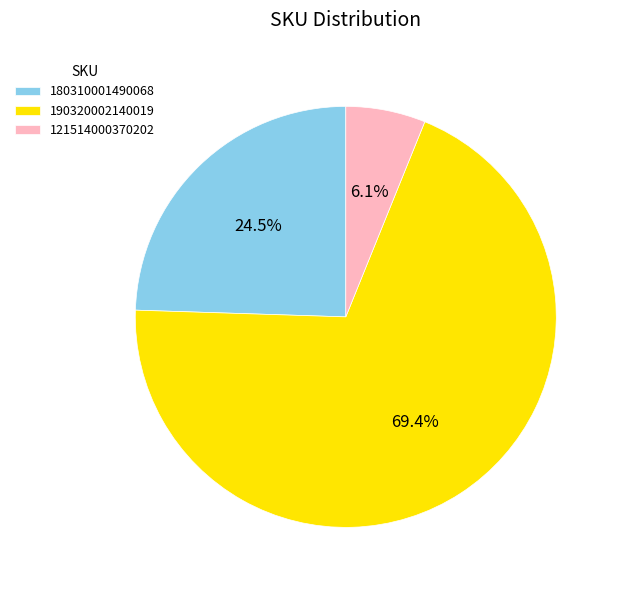

True or false: 190320002140019 accounts for 62% of the total.

False